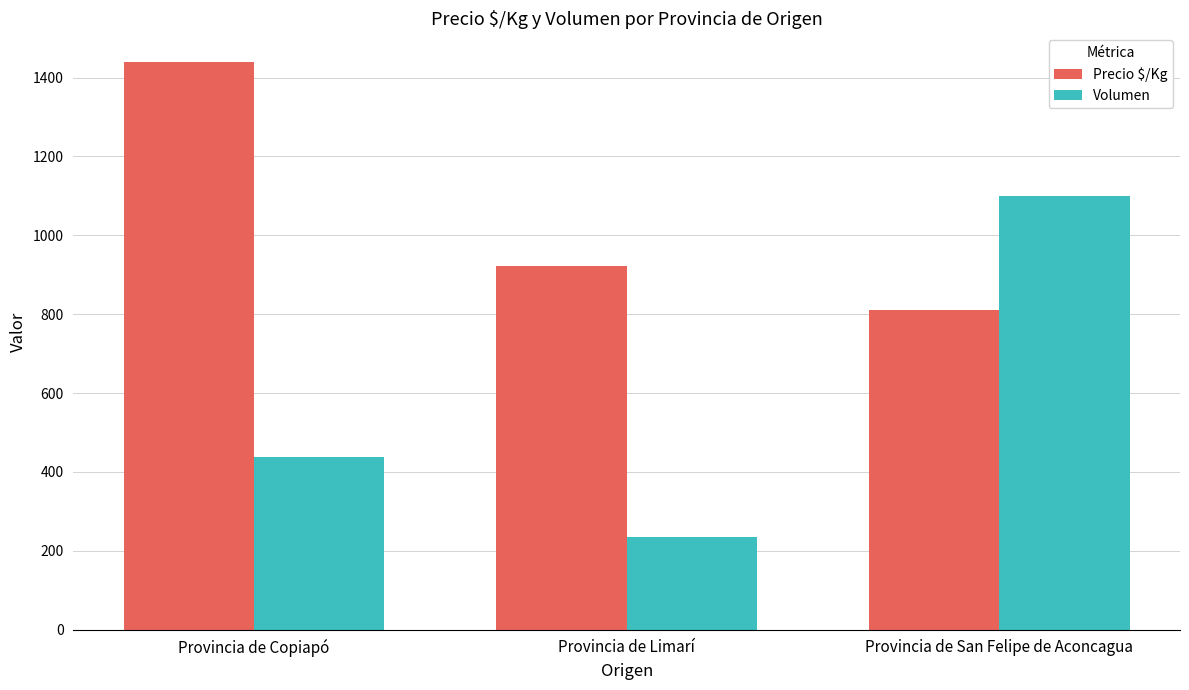

What are all the series names shown in the legend?

Precio $/Kg, Volumen